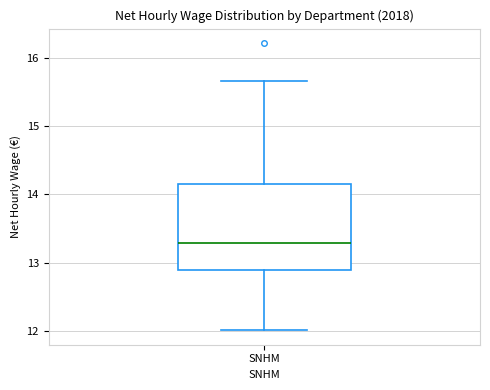

Transcribe this box plot: give where the median line is, the range the box spans, and where the two whiskers end, as read against the y-axis. The values are not printed on the chart, so give them approximately, as read against the axis.

median 13.3, box 12.9 to 14.2, whiskers 12.0 to 15.7